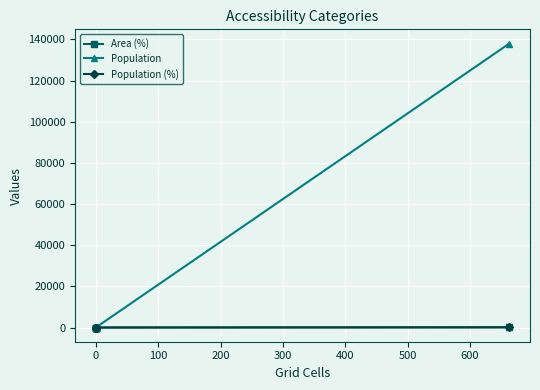

List the series in order of their peak value, lowest first.

Area (%), Population (%), Population